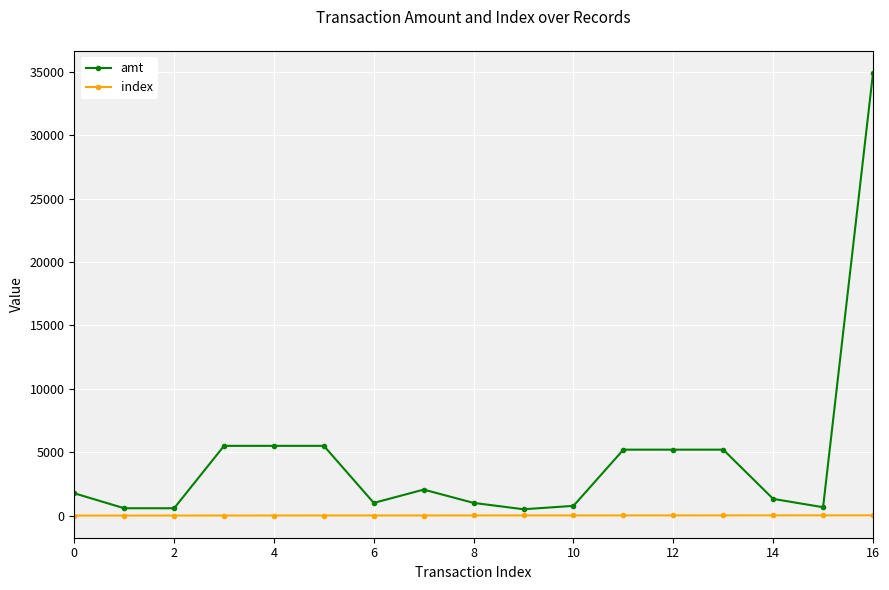

Rank the series by their maximum value, from lowest to highest.

index, amt